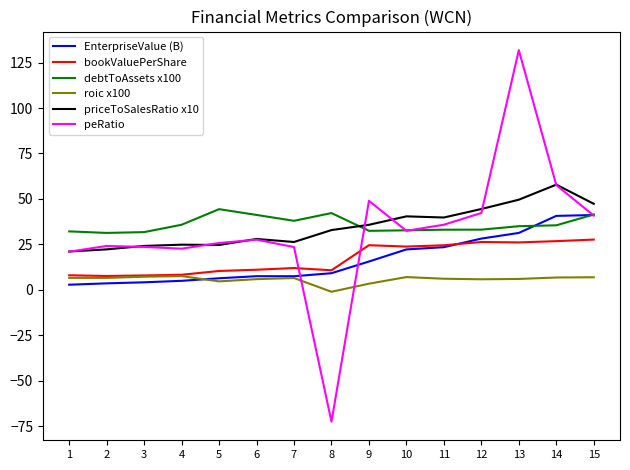

In peRatio, how many points are lower than both neighbors (excluding endpoints)?

3